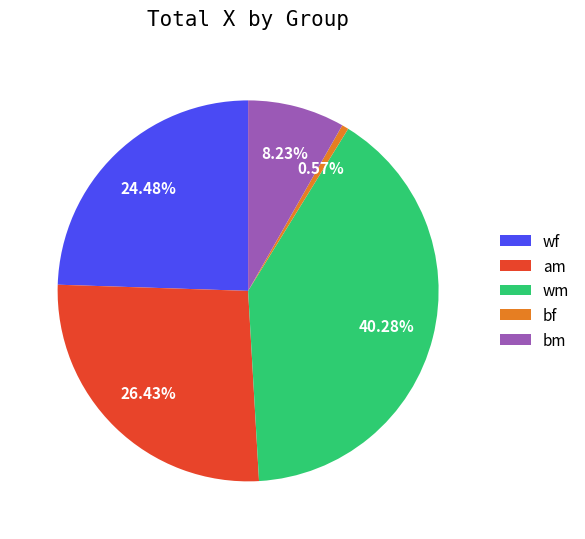

Rank the categories by value from highest to lowest.

wm, am, wf, bm, bf